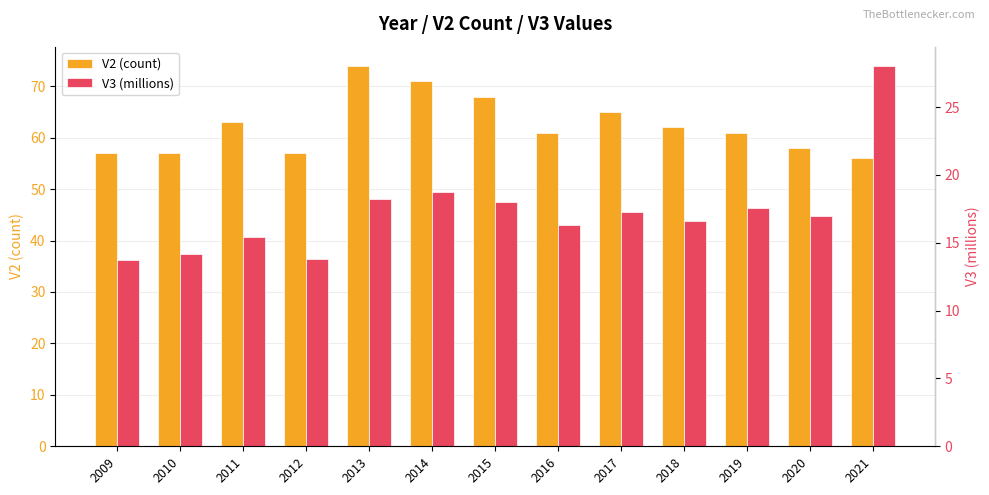

What is the spread (max minus min) of values at 2010?

42.9